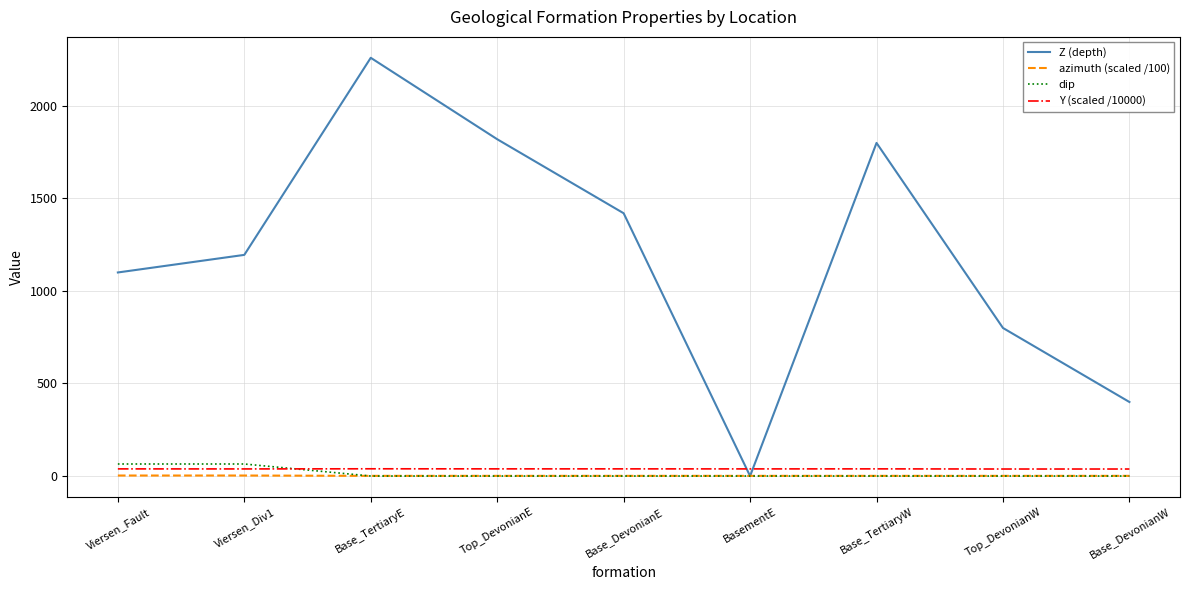

Which series has the largest range (max minus min)?

Z (depth)